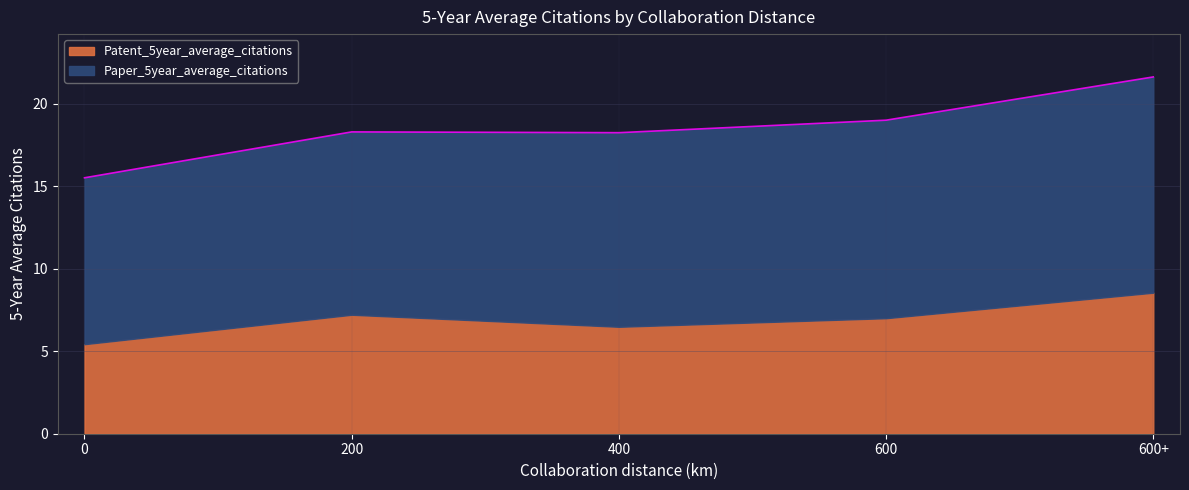

Does the chart display data point markers on the line(s)?

No